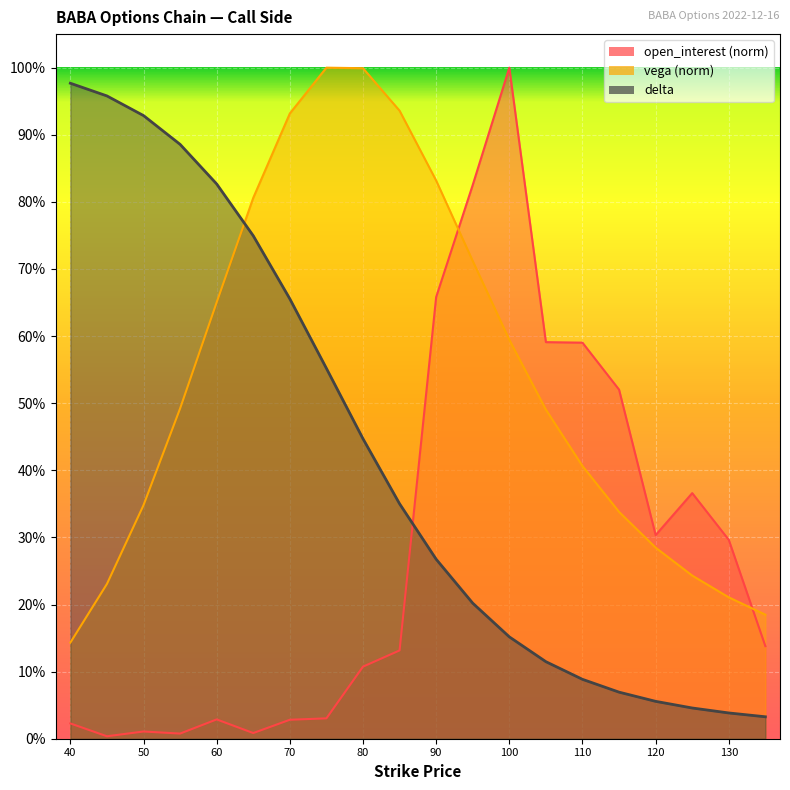

What is the maximum value for open_interest?

1.0